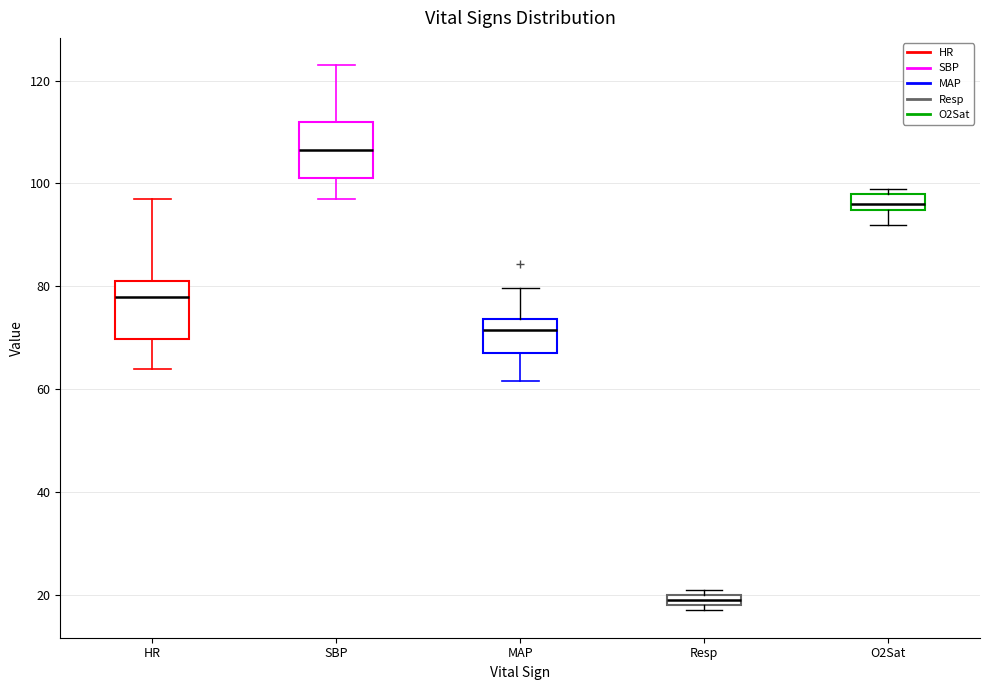

Where is the upper edge of the box for SBP on the y-axis? The values are not printed on the chart, so give them approximately, as read against the axis.

112